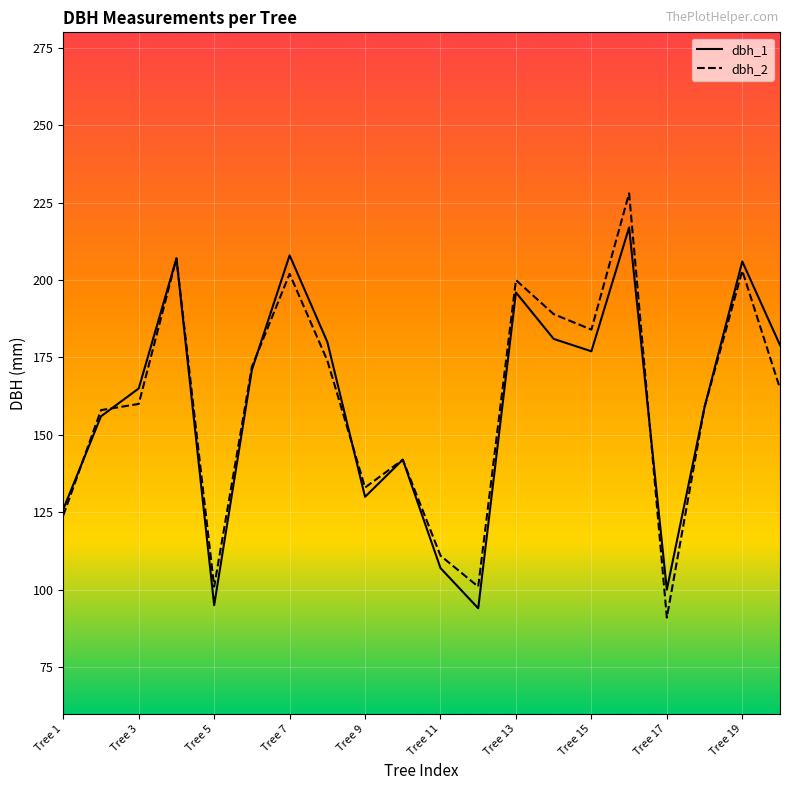

Which series has the largest range (max minus min)?

dbh_2